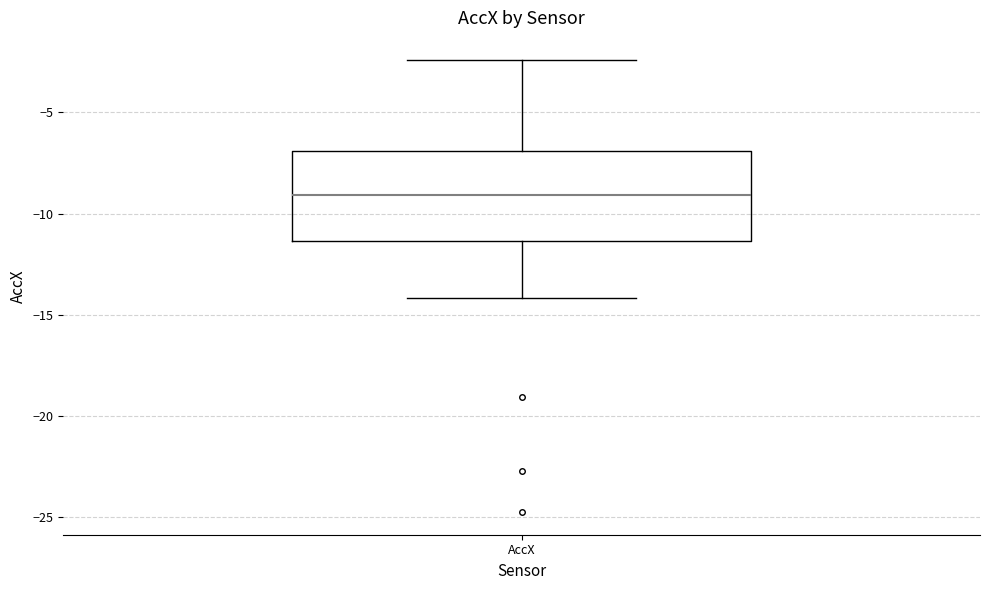

Transcribe this box plot: give where the median line is, the range the box spans, and where the two whiskers end, as read against the y-axis. The values are not printed on the chart, so give them approximately, as read against the axis.

median -9.0, box -11.5 to -7.0, whiskers -14.0 to -2.5